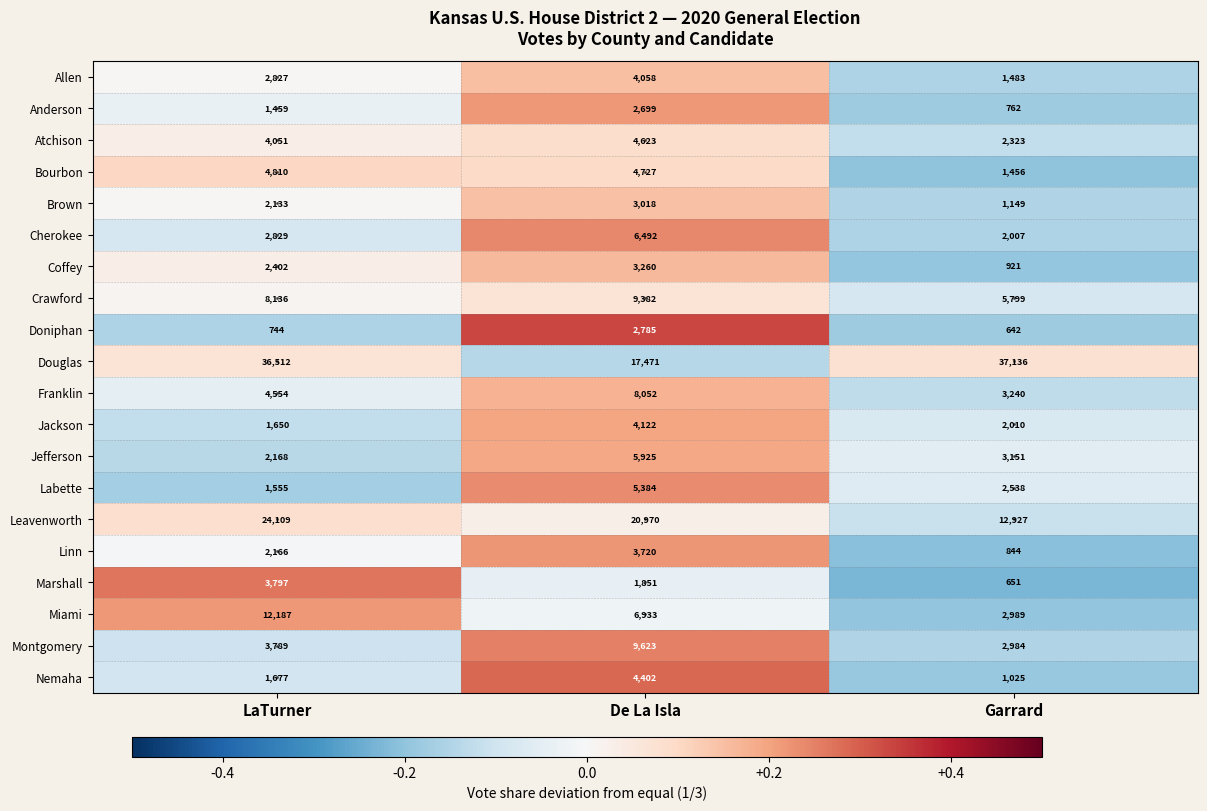

What is the difference between the Linn values at LaTurner and Garrard?

1322